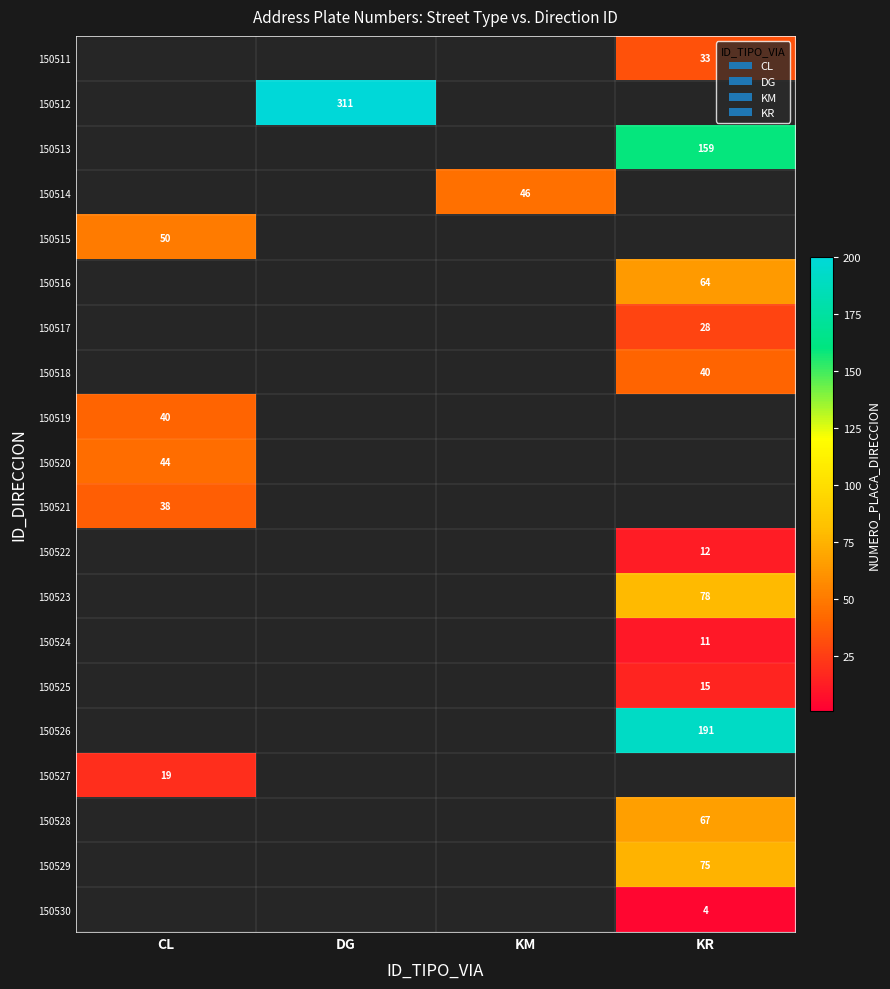

The 150528 series shows 67 at KR. True or false?

True